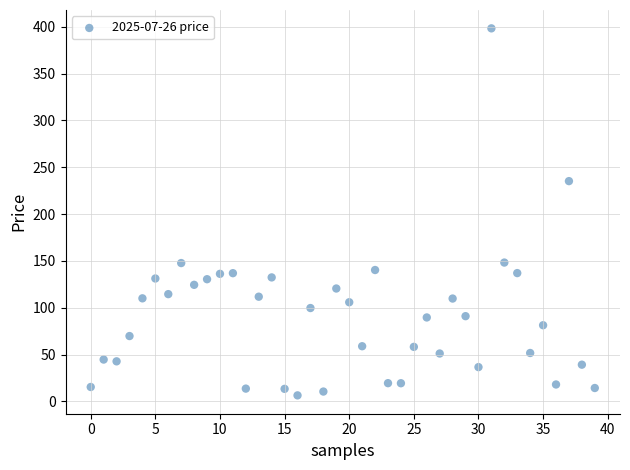

What is the range of Y values (max minus min)?

391.9